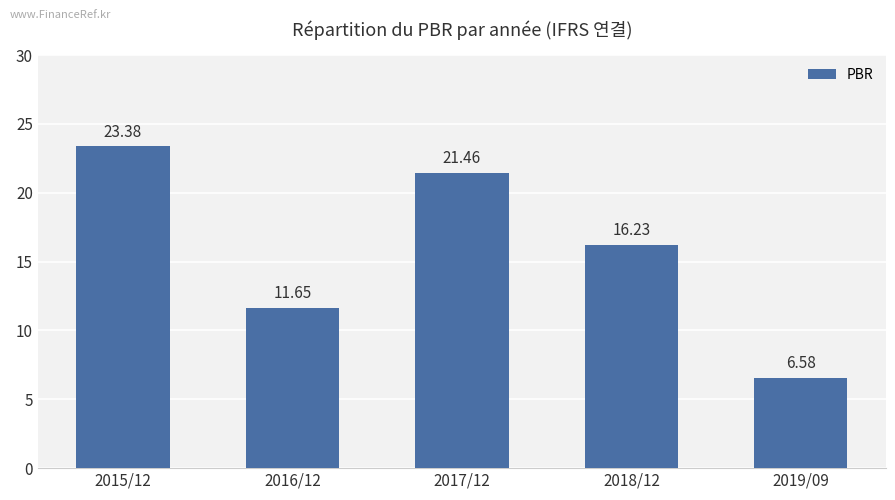

Reading left to right, extract all data points from this chart.

23.4	11.7	21.5	16.2	6.6